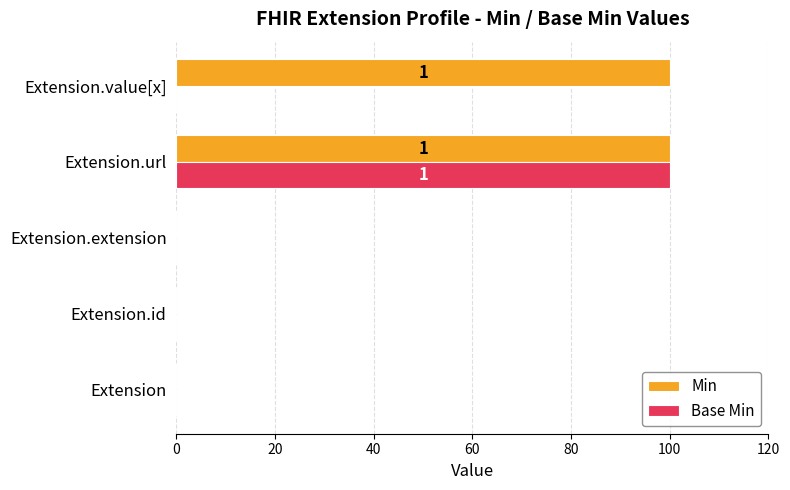

What is the average value of the Base Min series?

20